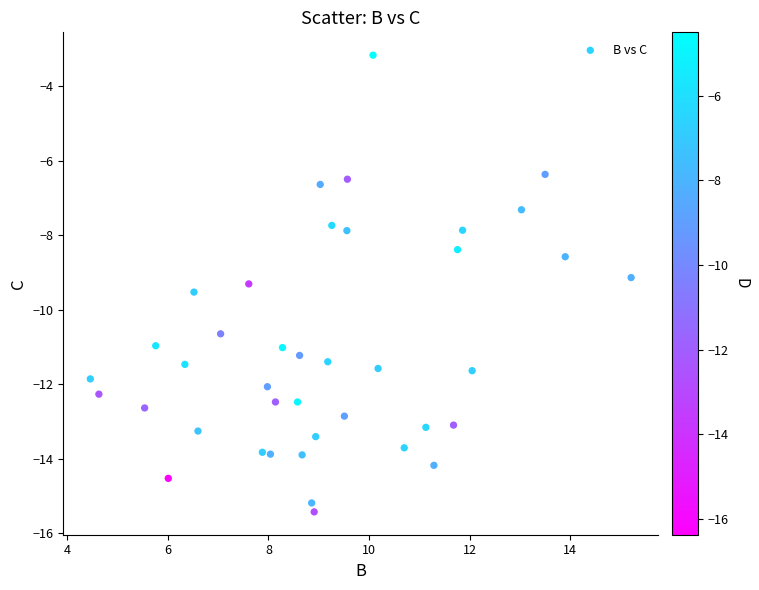

What is the range of X values (max minus min)?

10.8